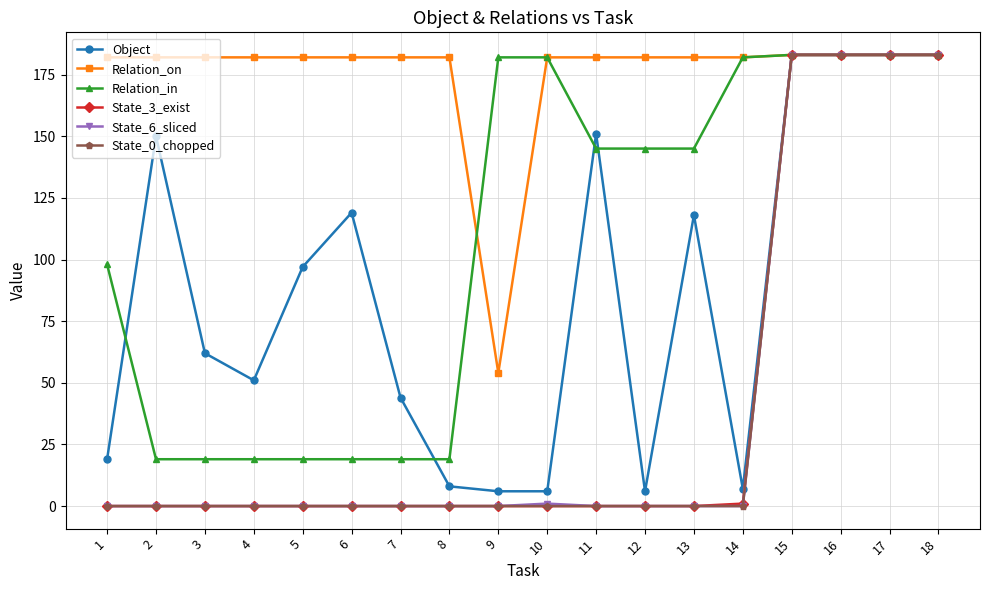

Reading right to left, transcribe all the data shown in this chart.

Object: 183	183	183	183	7	118	6	151	6	6	8	44	119	97	51	62	150	19
Relation_on: 183	183	183	183	182	182	182	182	182	54	182	182	182	182	182	182	182	182
Relation_in: 183	183	183	183	182	145	145	145	182	182	19	19	19	19	19	19	19	98
State_3_exist: 183	183	183	183	1	0	0	0	0	0	0	0	0	0	0	0	0	0
State_6_sliced: 183	183	183	183	0	0	0	0	1	0	0	0	0	0	0	0	0	0
State_0_chopped: 183	183	183	183	0	0	0	0	0	0	0	0	0	0	0	0	0	0